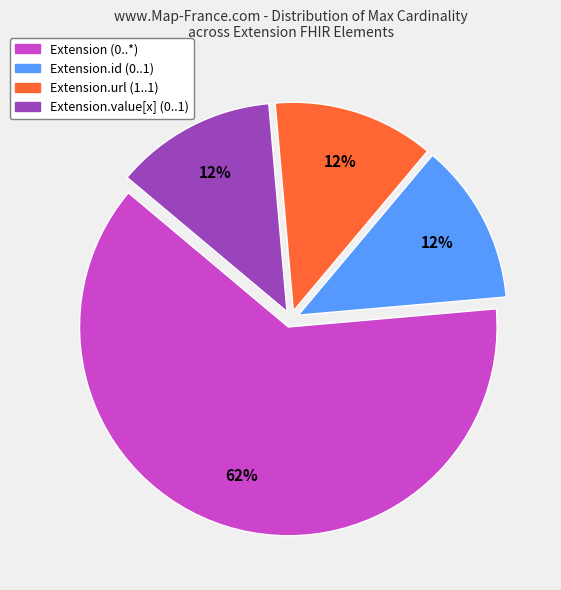

Which category accounts for the majority?

Extension (0..*)